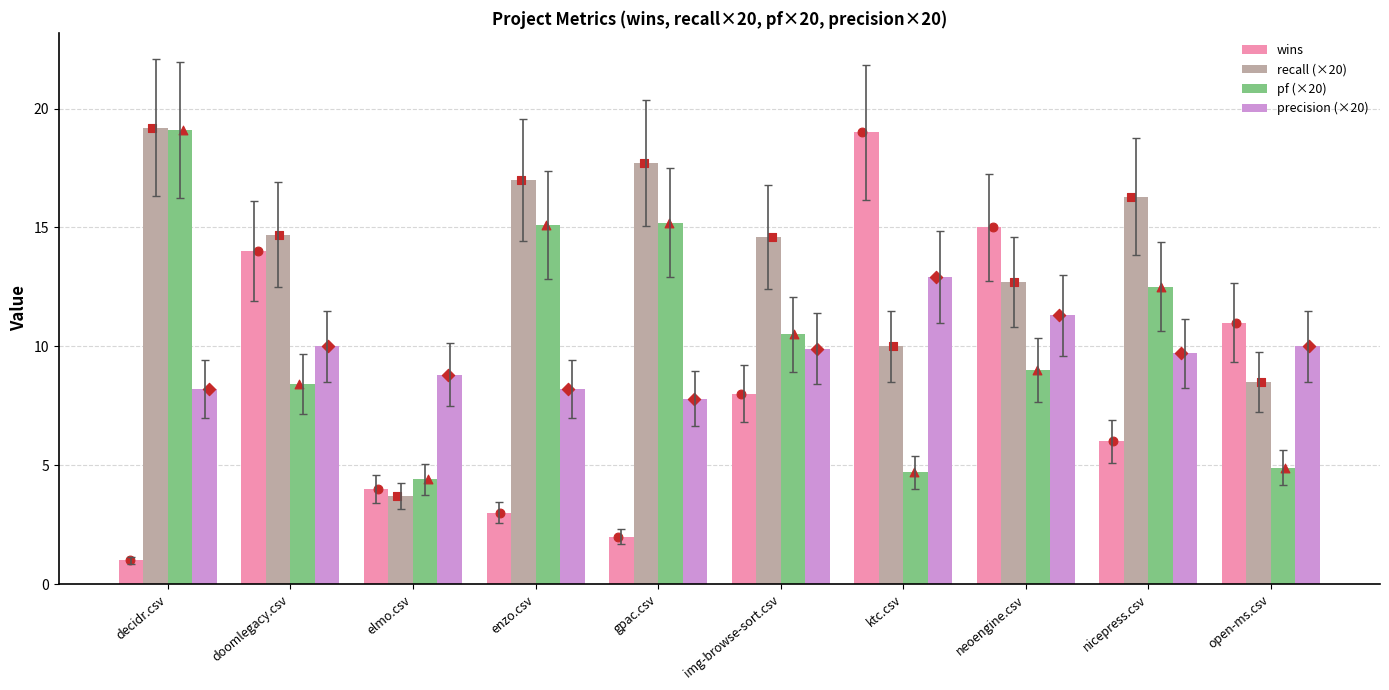

What are all the series names shown in the legend?

wins, recall (×20), pf (×20), precision (×20)